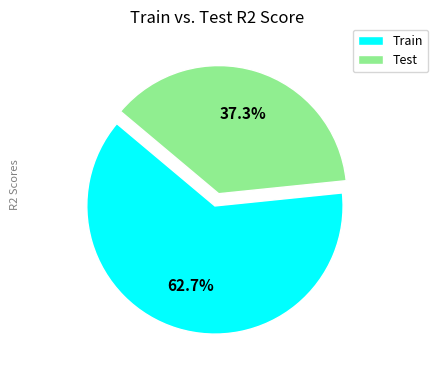

Which category has the biggest portion of the pie?

Train